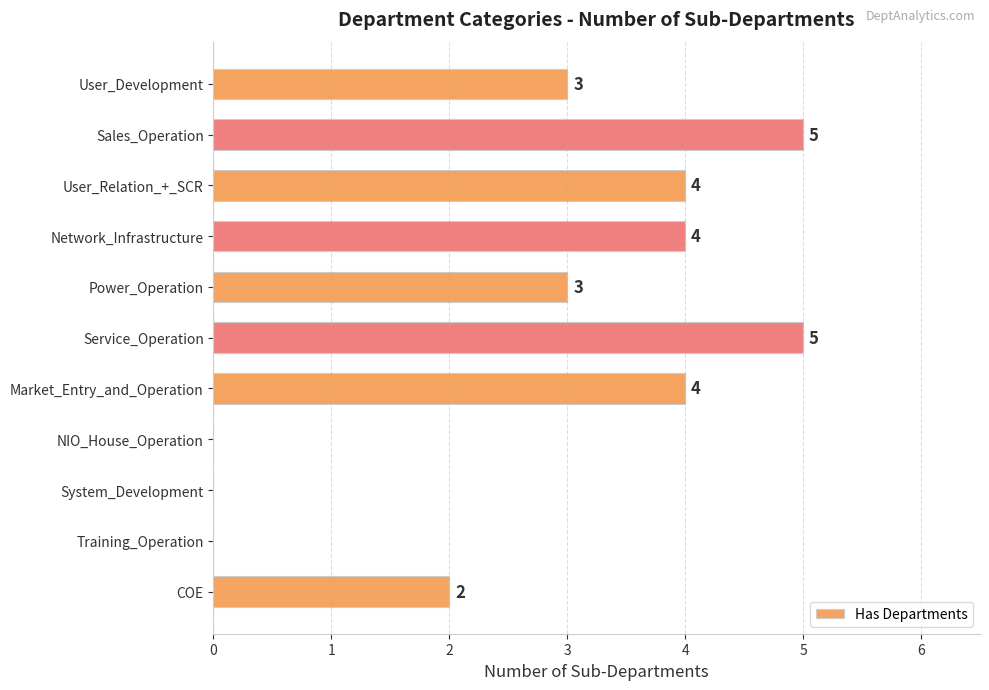

Are the bars horizontal?

Yes